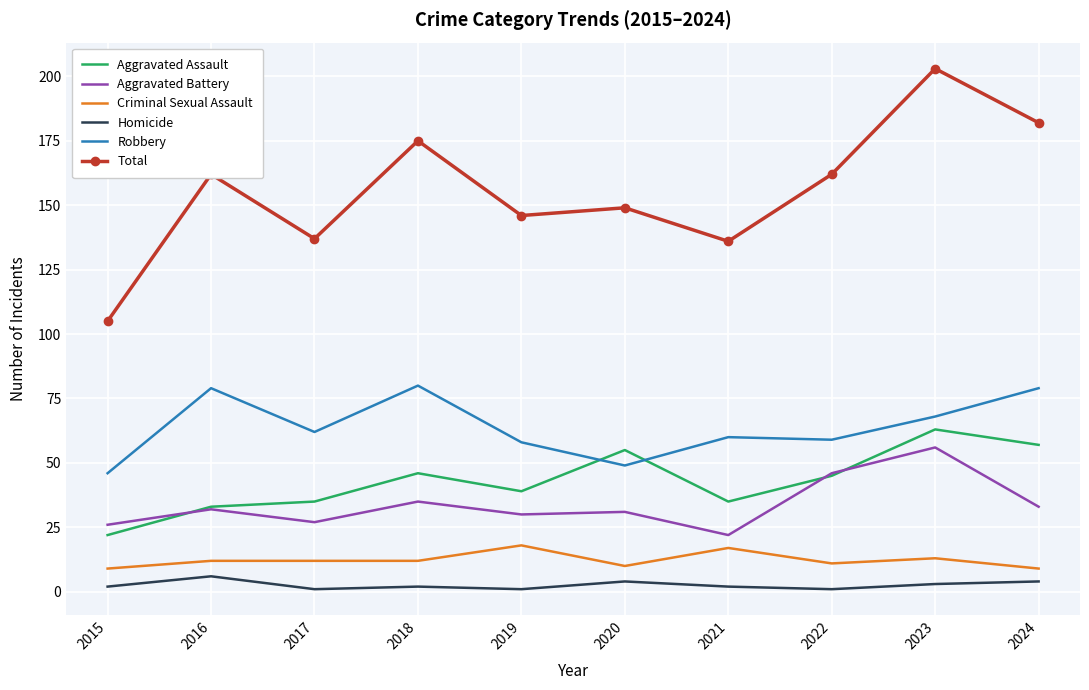

Rank the series at 2019 from highest to lowest value.

Total, Robbery, Aggravated Assault, Aggravated Battery, Criminal Sexual Assault, Homicide